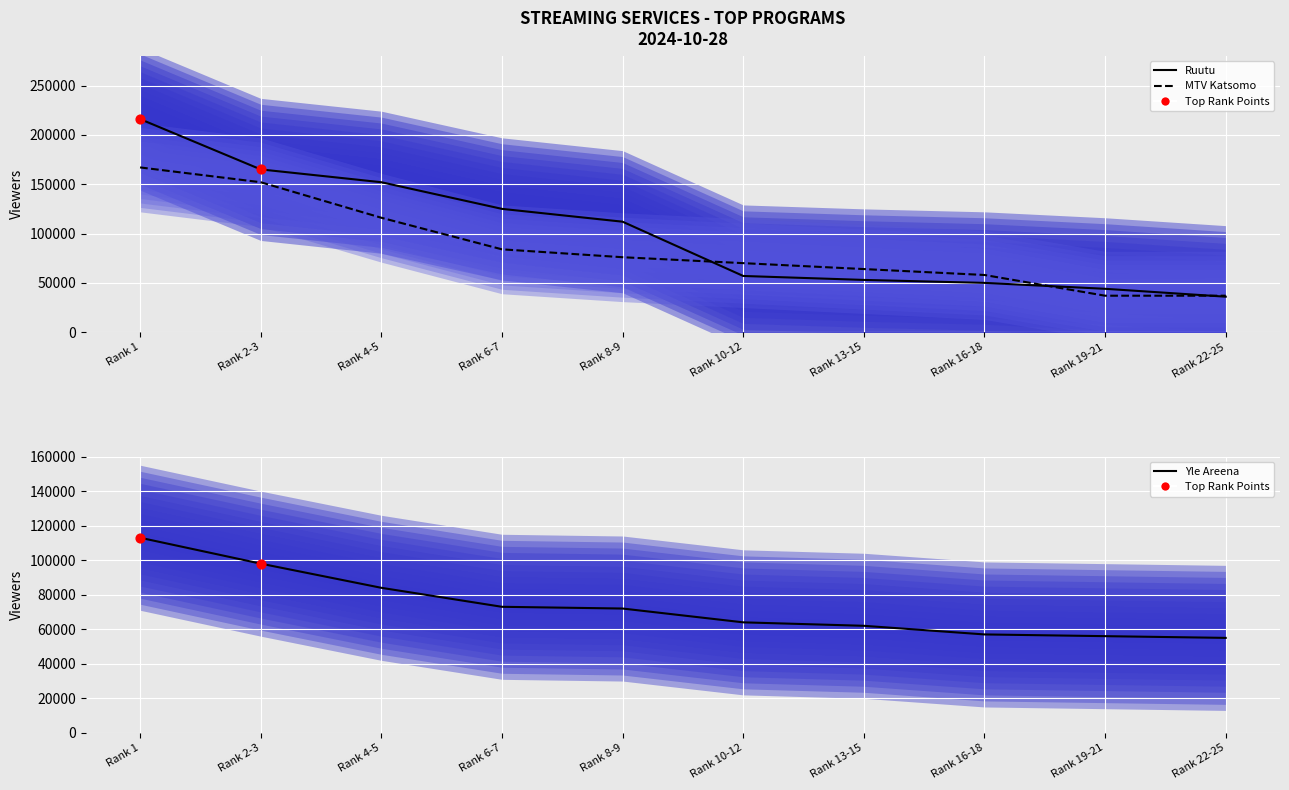

Which series contains the highest Y value?

Ruutu